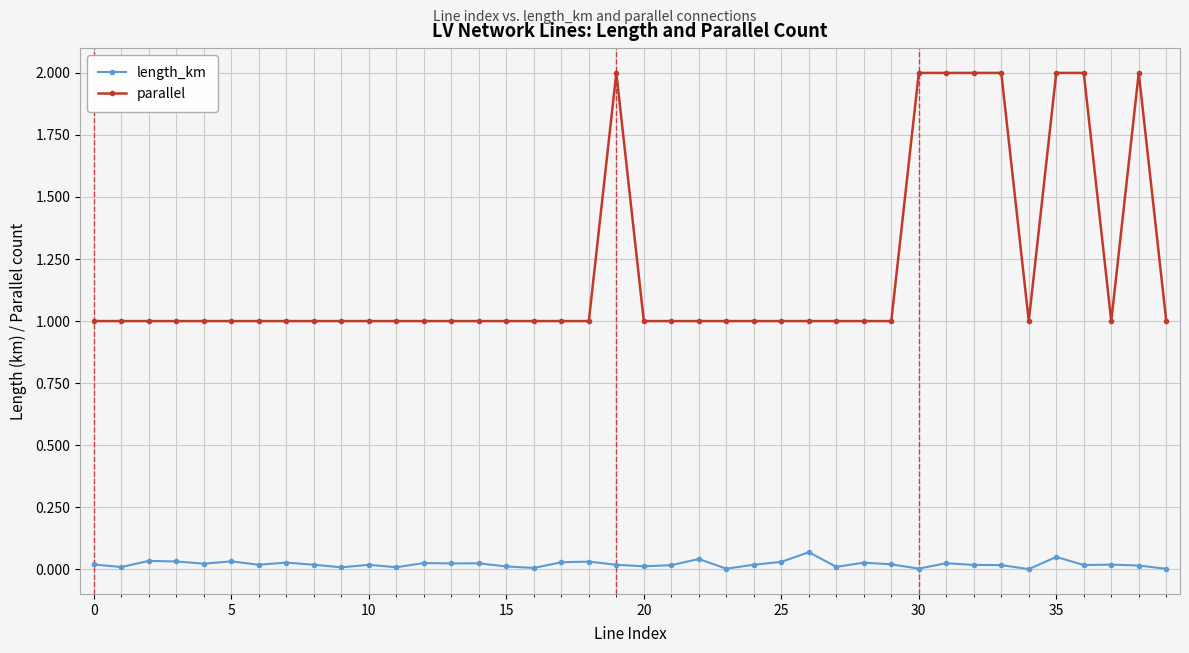

Is this an area chart (filled region under the line)?

No